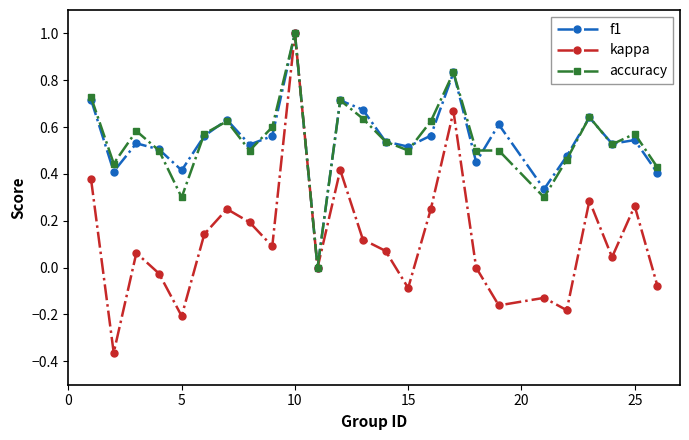

What is the greatest value displayed?

1.0